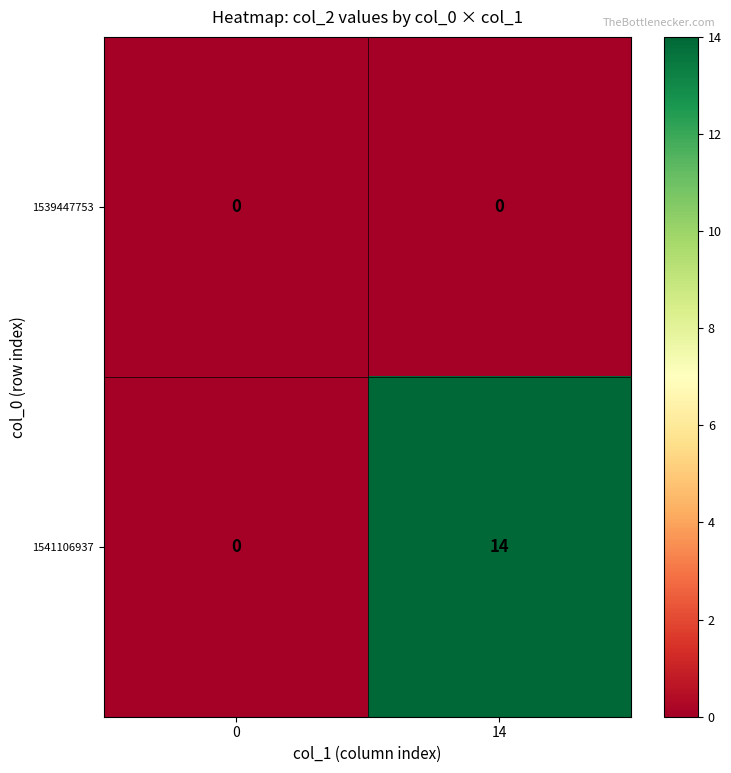

True or false: 1541106937 has a value of 7 at 0.

False